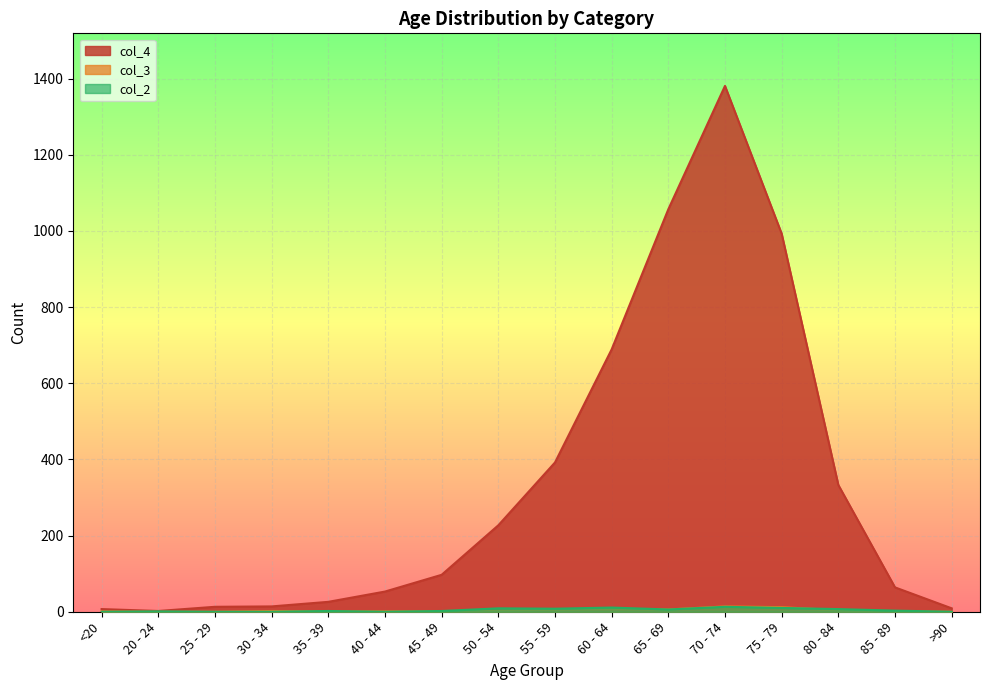

Which has a higher value, 70 - 74 or 65 - 69?

70 - 74